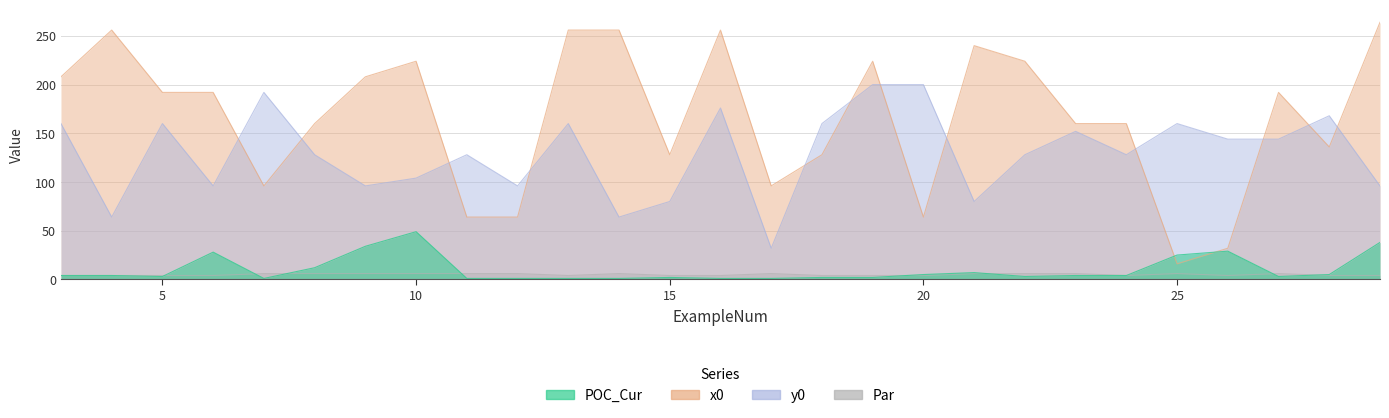

How many interior local valleys does the POC_Cur series have?

4